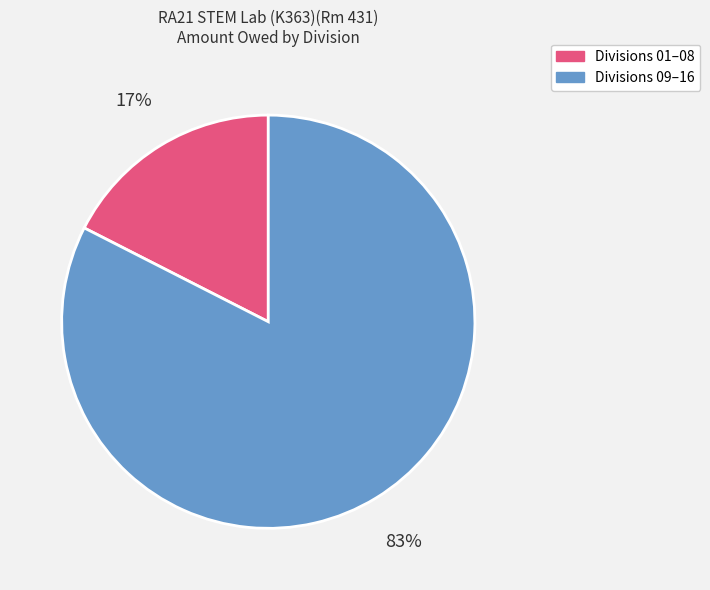

To the nearest percent, what is the average slice percentage?

50%